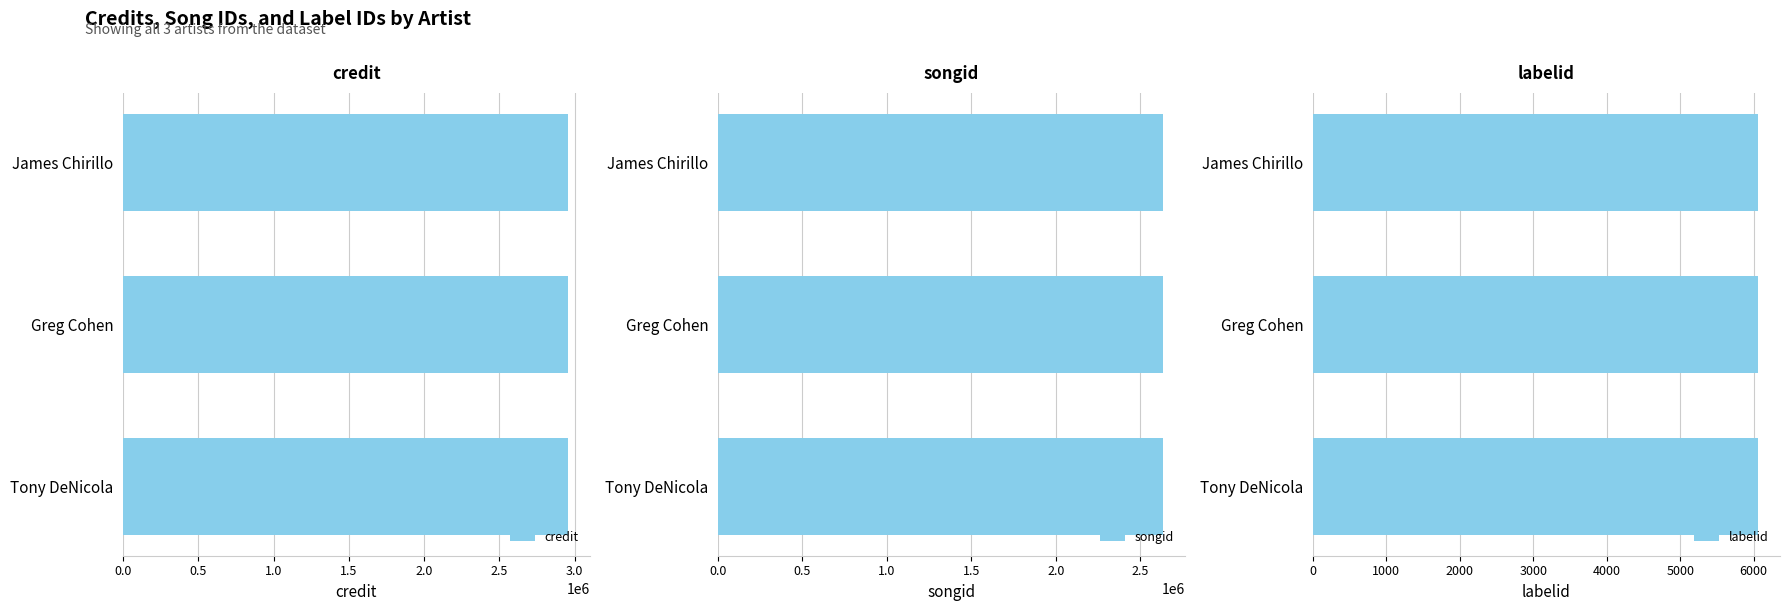

The songid series shows 1427011 at Greg Cohen. True or false?

False